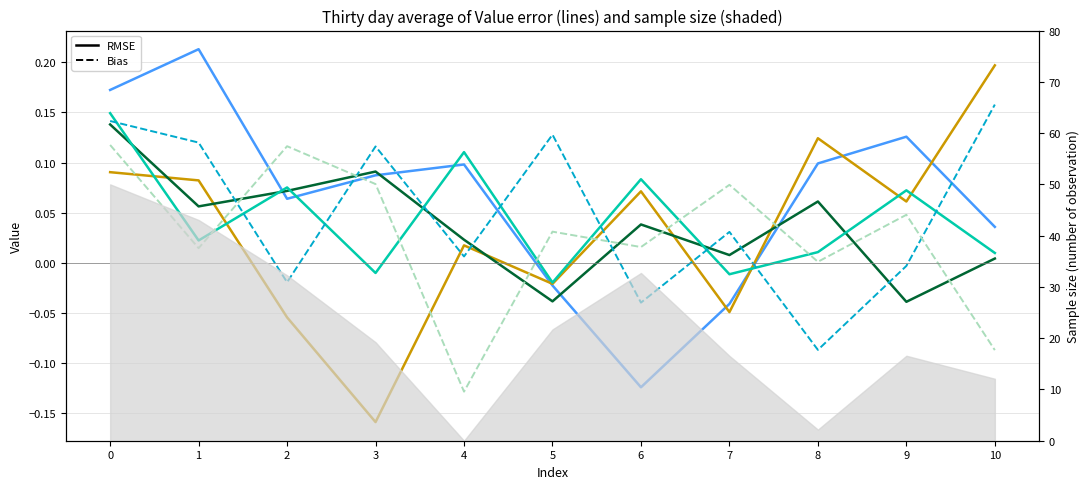

At which label does Row 1 reach its peak?

10